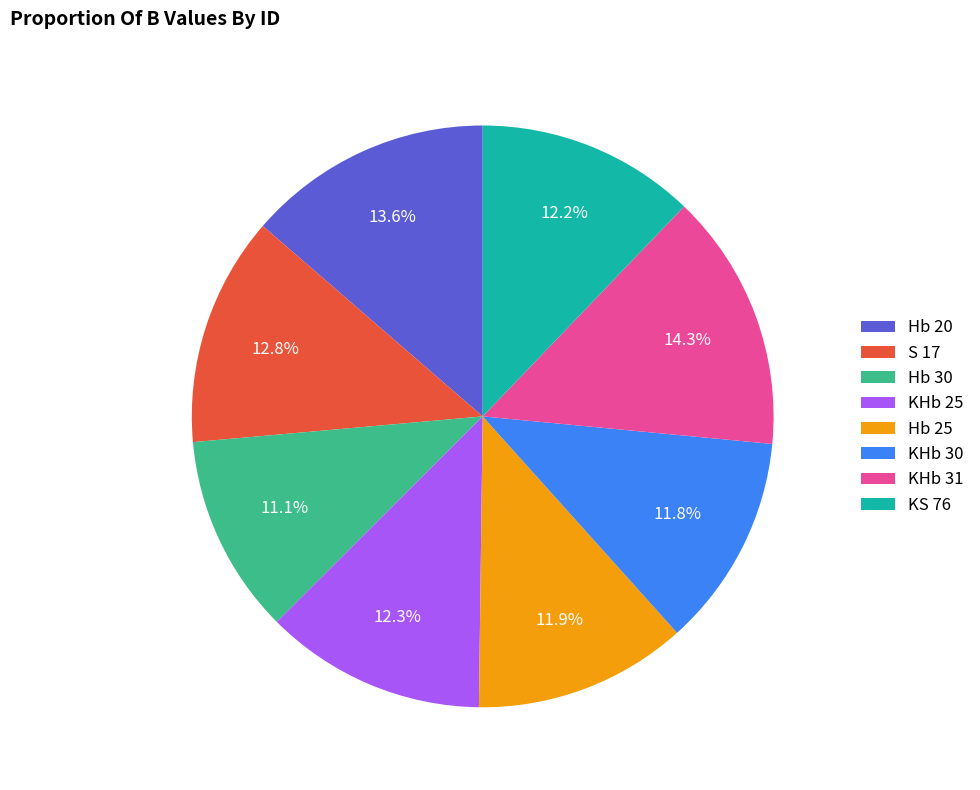

Approximately how many times larger is the value at KHb 25 compared to Hb 20?

0.9